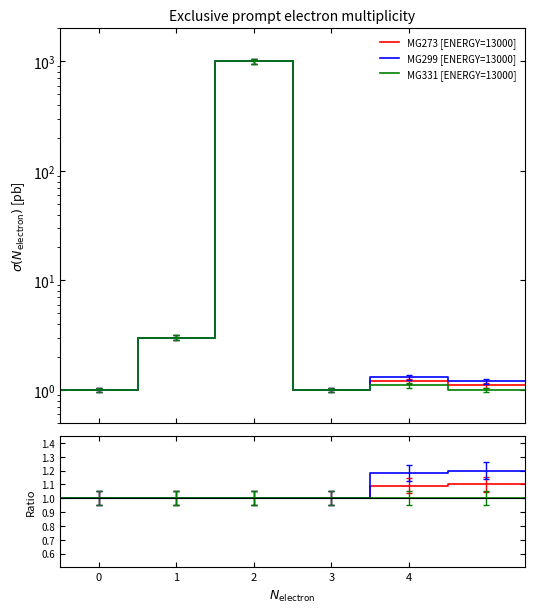

Which series changed the most between 3 and 5?

MG299 [ENERGY=13000]